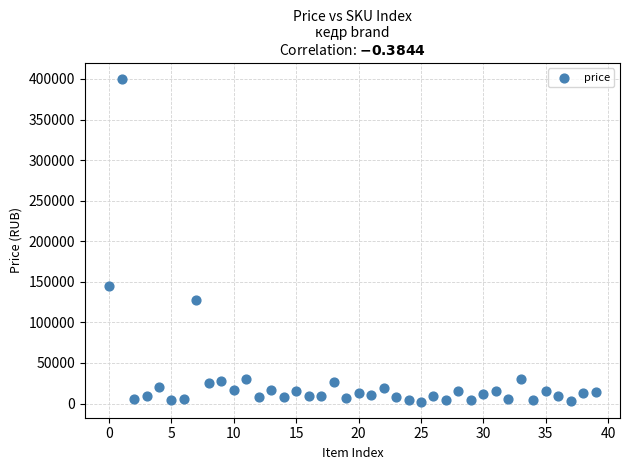

What is the range of Y values (max minus min)?

397498